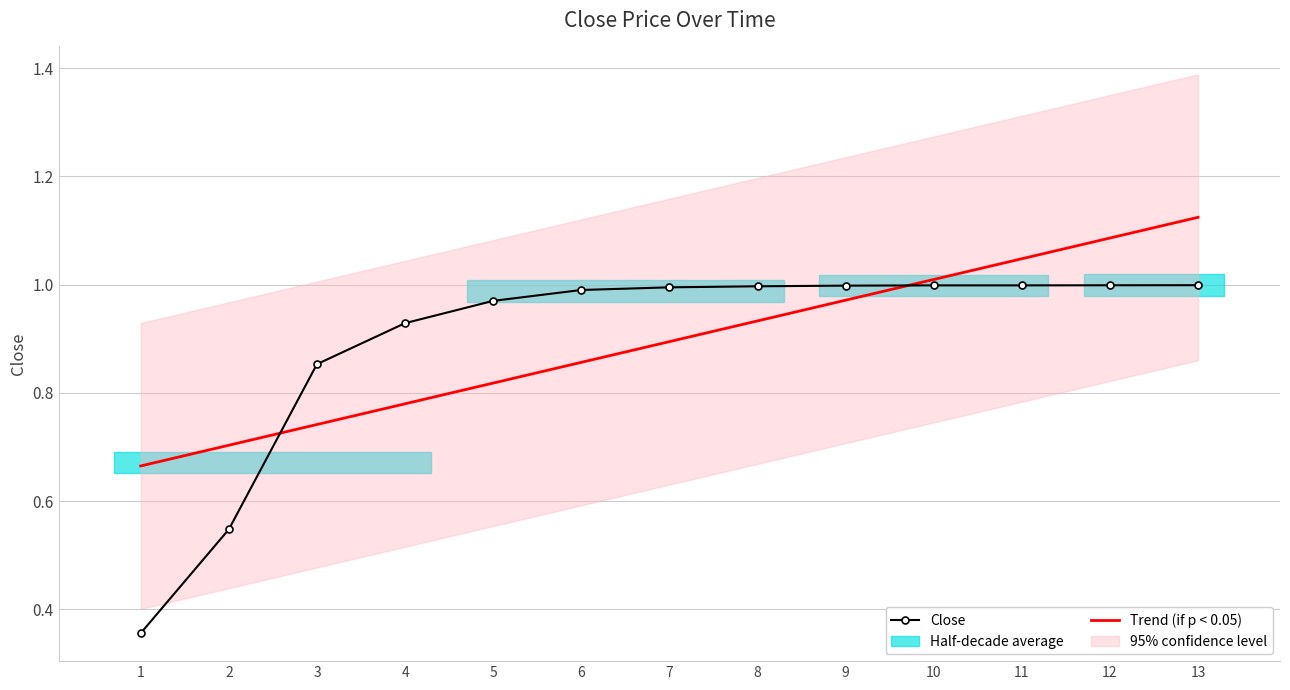

True or false: Close and Trend (if p < 0.05) intersect in this chart.

True